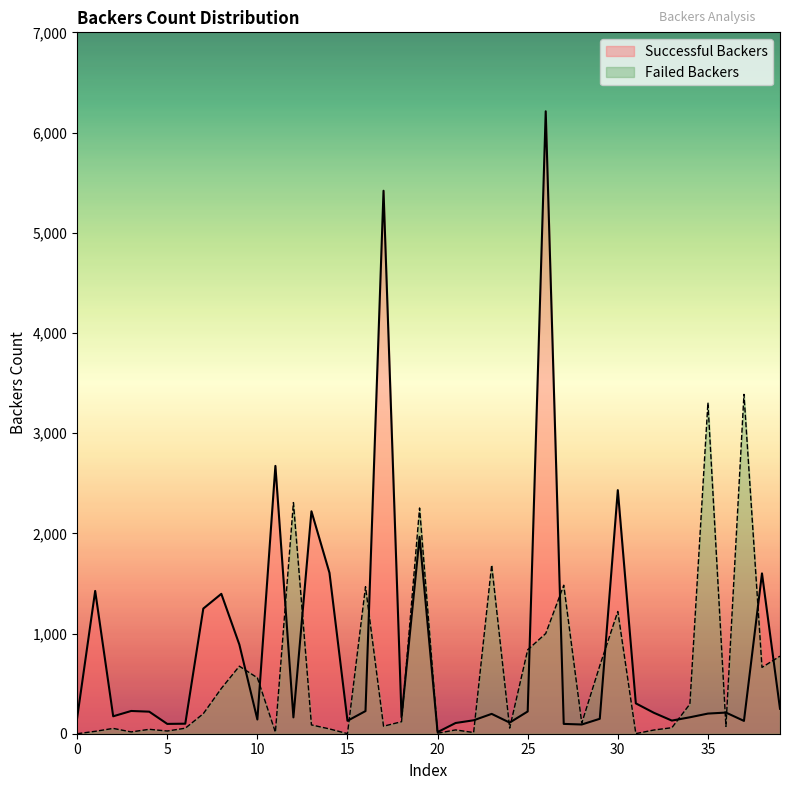

Where is Failed Backers nearest to the value 1693?

23